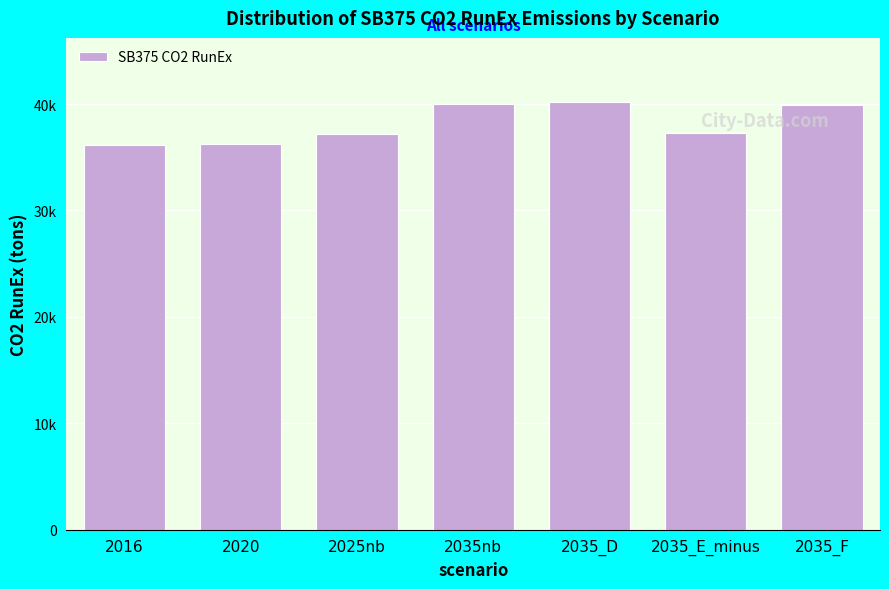

Are the bars horizontal?

No